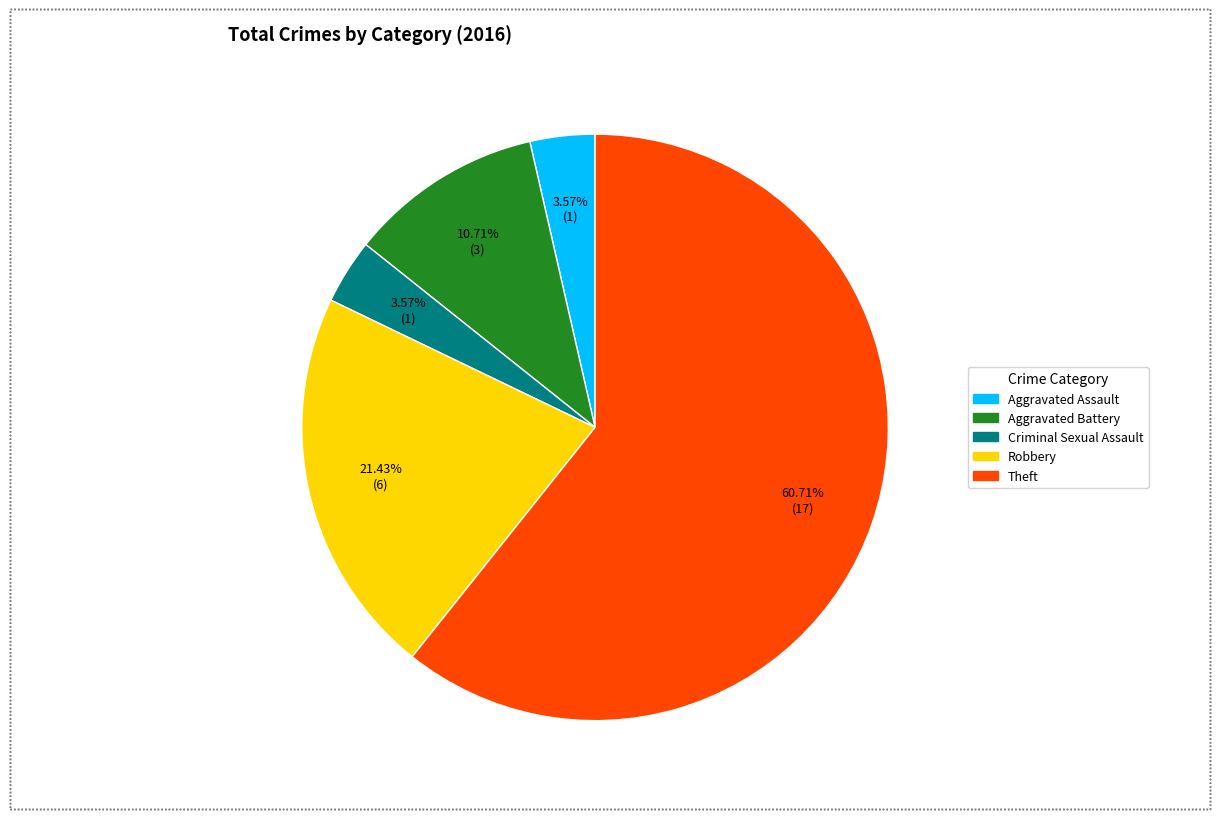

Is the sum of Robbery and Aggravated Battery greater than half?

No